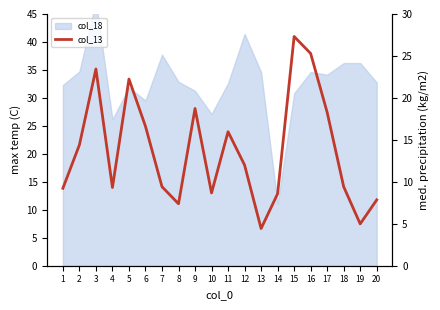

How many categories are shown in the chart?

20